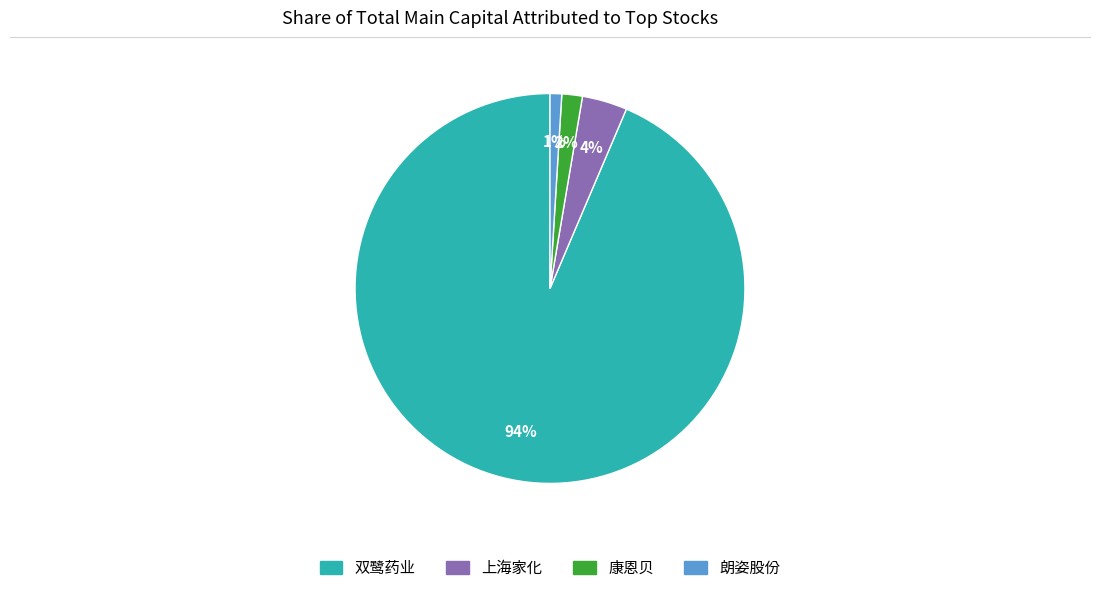

What is the smallest slice in the pie chart?

朗姿股份